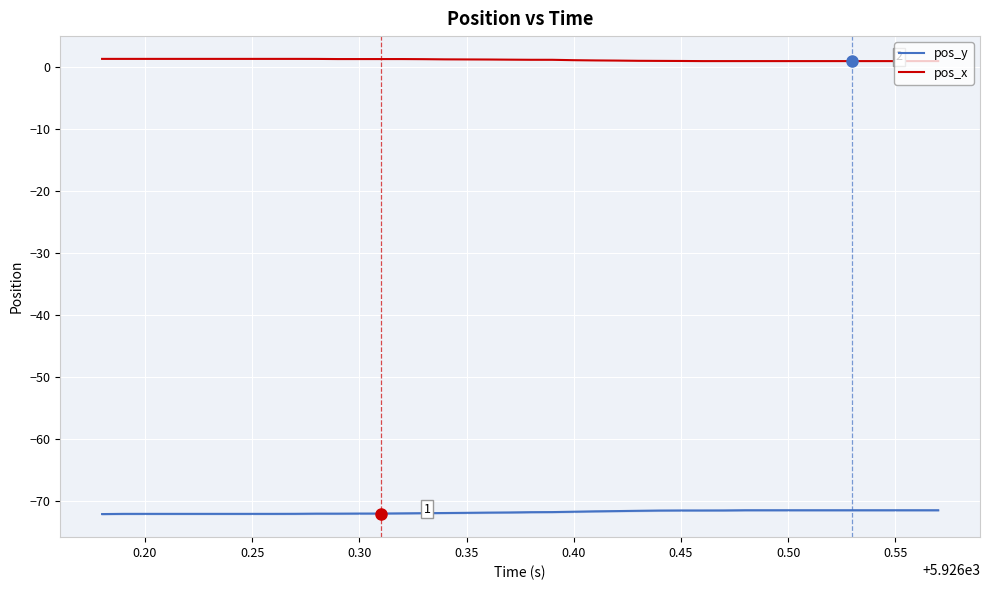

True or false: pos_x and pos_y cross at least once.

False